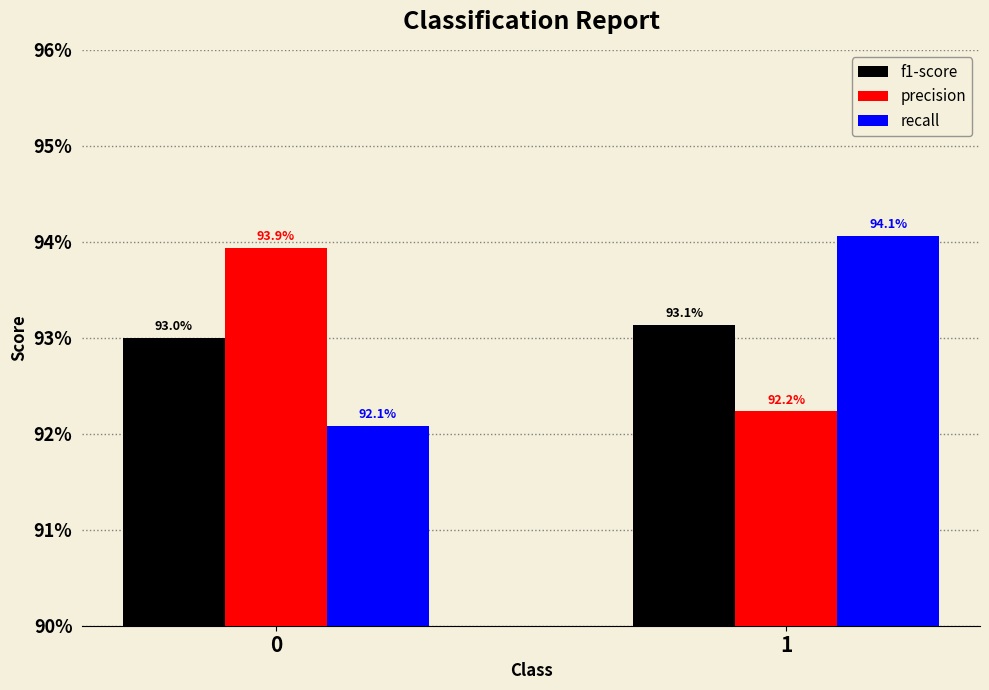

Reading left to right, list all the values displayed in this chart.

f1-score: 0.9	0.9
precision: 0.9	0.9
recall: 0.9	0.9